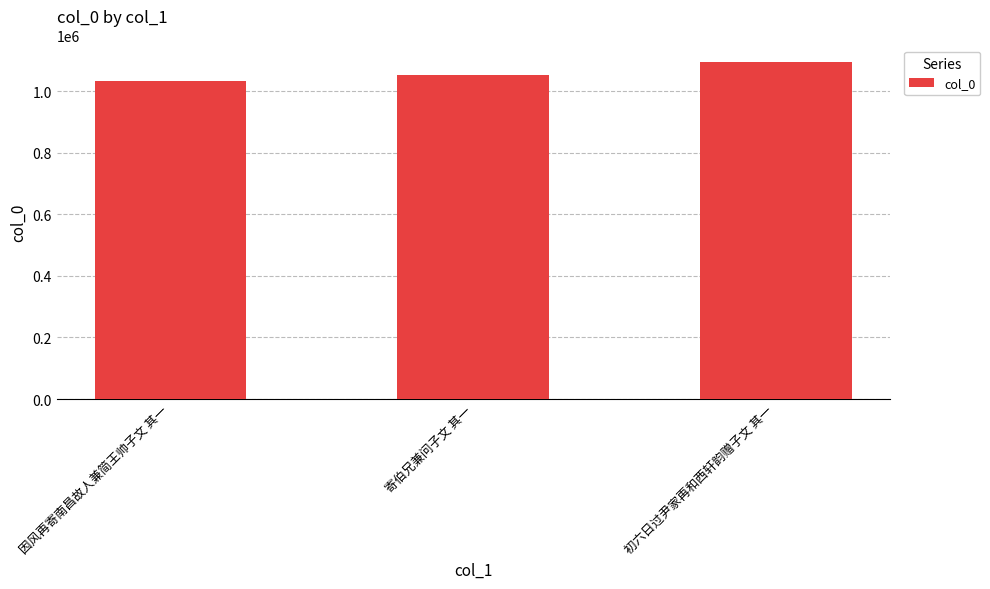

Reading left to right, transcribe all the data shown in this chart.

1033559	1052205	1093489